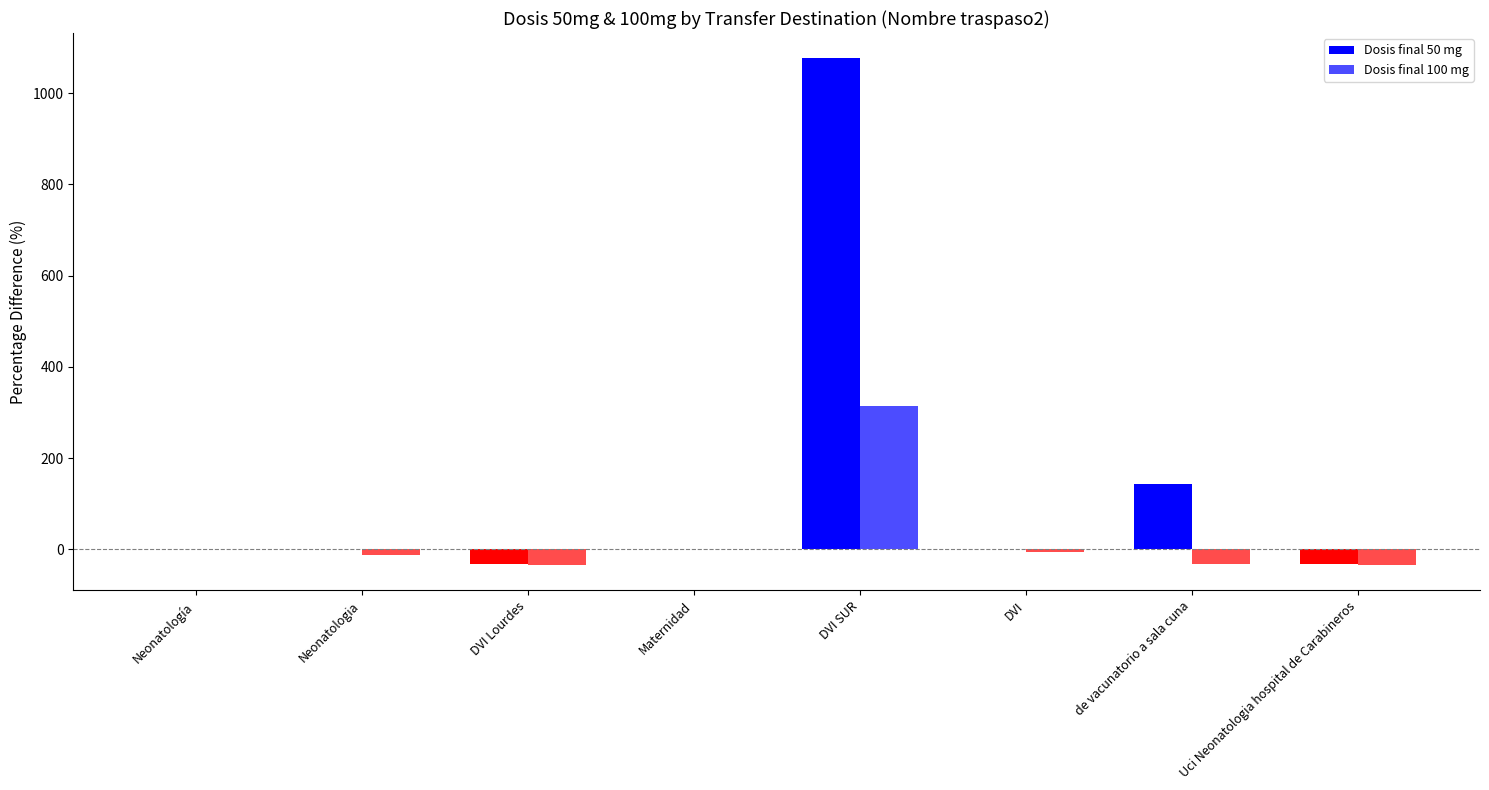

What is the value of the Dosis final 100 mg bar at the 5th from the left?

314.0